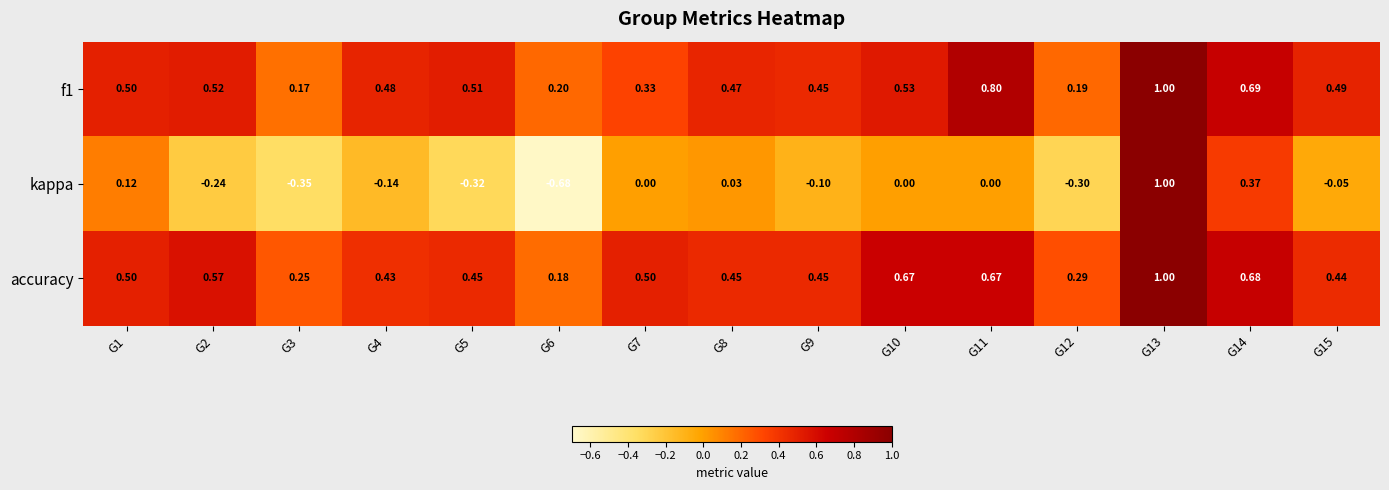

Is the value of f1 at G13 greater than the value of accuracy at G8?

Yes